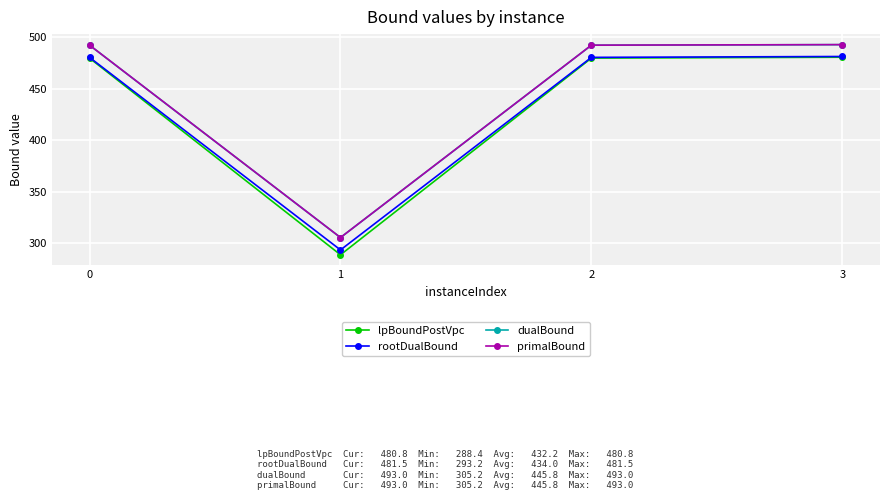

What is the spread (max minus min) of values at 1?

16.8